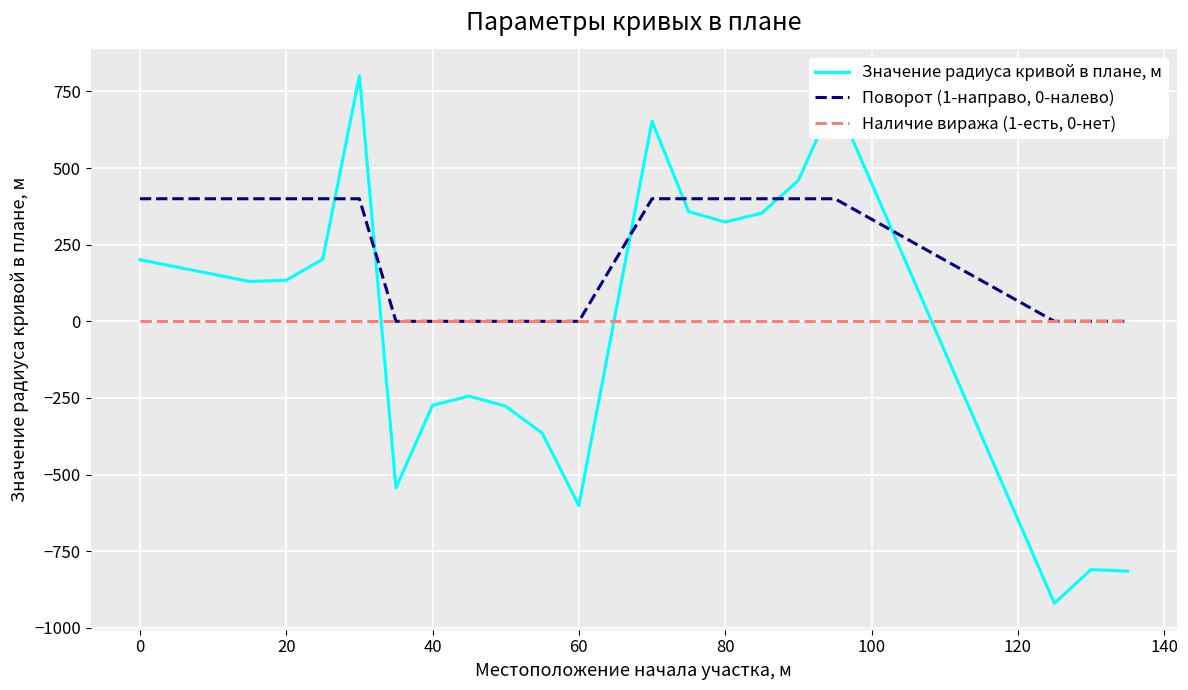

Rank the series by their maximum value, from lowest to highest.

Наличие виража (1-есть, 0-нет), Поворот (1-направо, 0-налево), Значение радиуса кривой в плане, м